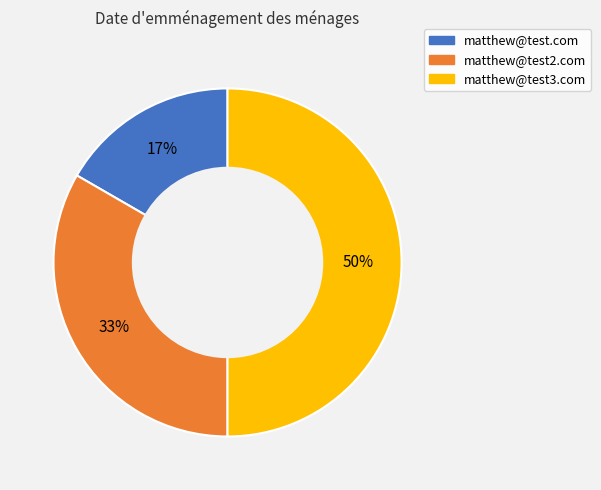

How many segments does this pie chart have?

3